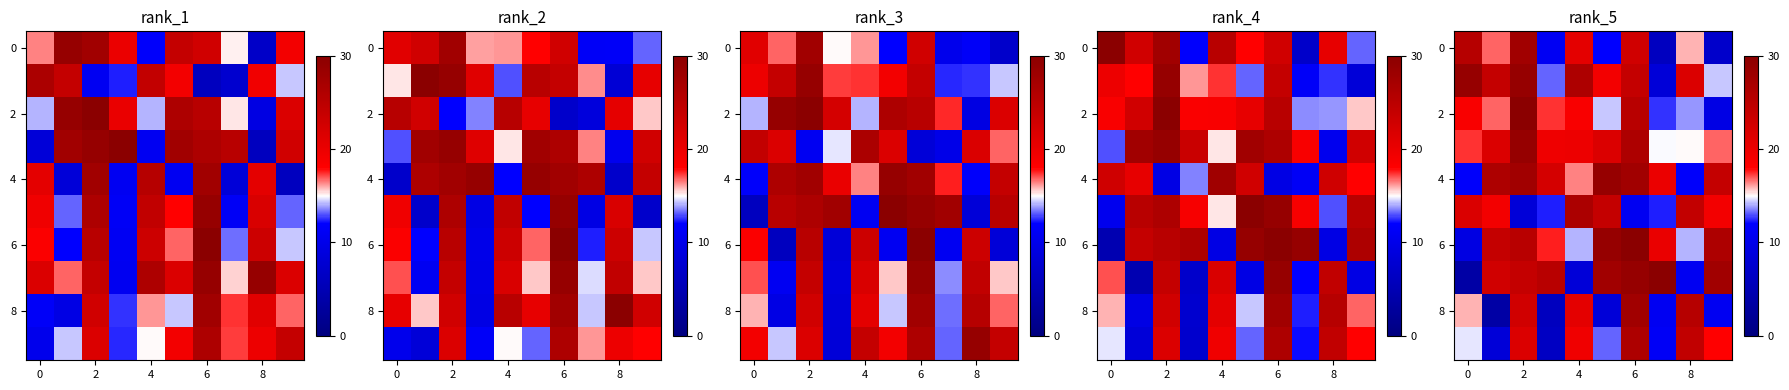

Which label corresponds to the largest value in the chart?

2